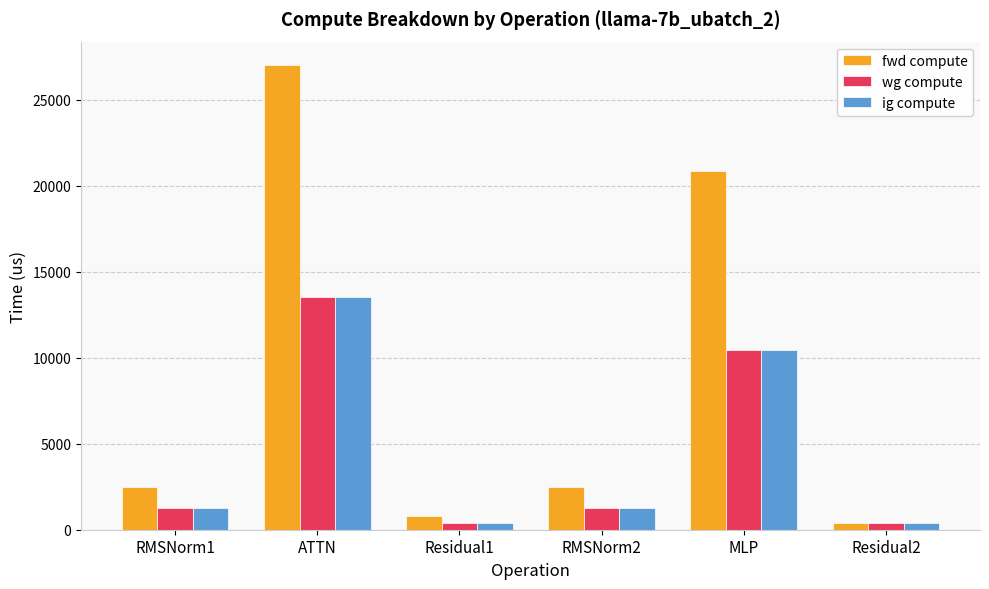

What is the label of the 5th bar from the left?

MLP